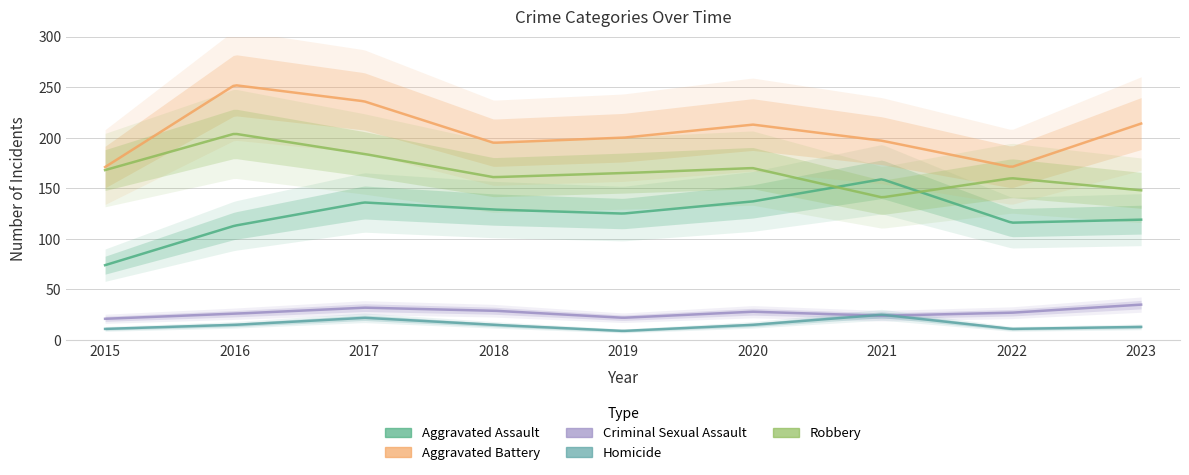

Reading left to right, list all the values displayed in this chart.

Aggravated Assault: 74	113	136	129	125	137	159	116	119
Aggravated Battery: 171	252	236	195	200	213	197	171	214
Criminal Sexual Assault: 21	26	32	29	22	28	24	27	35
Homicide: 11	15	22	15	9	15	25	11	13
Robbery: 168	204	184	161	165	170	141	160	148